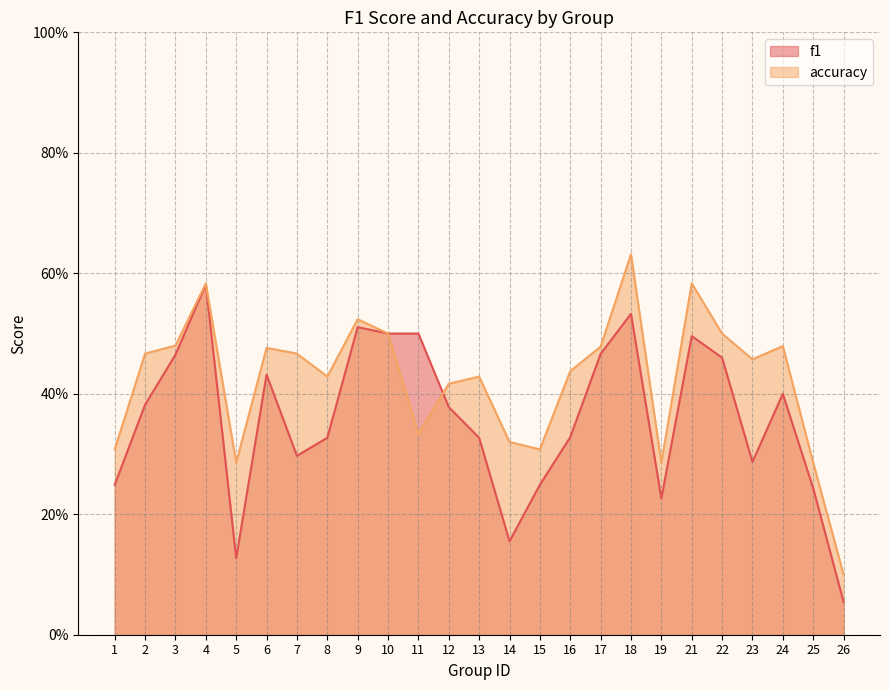

Which has a higher value, 24 or 11?

11